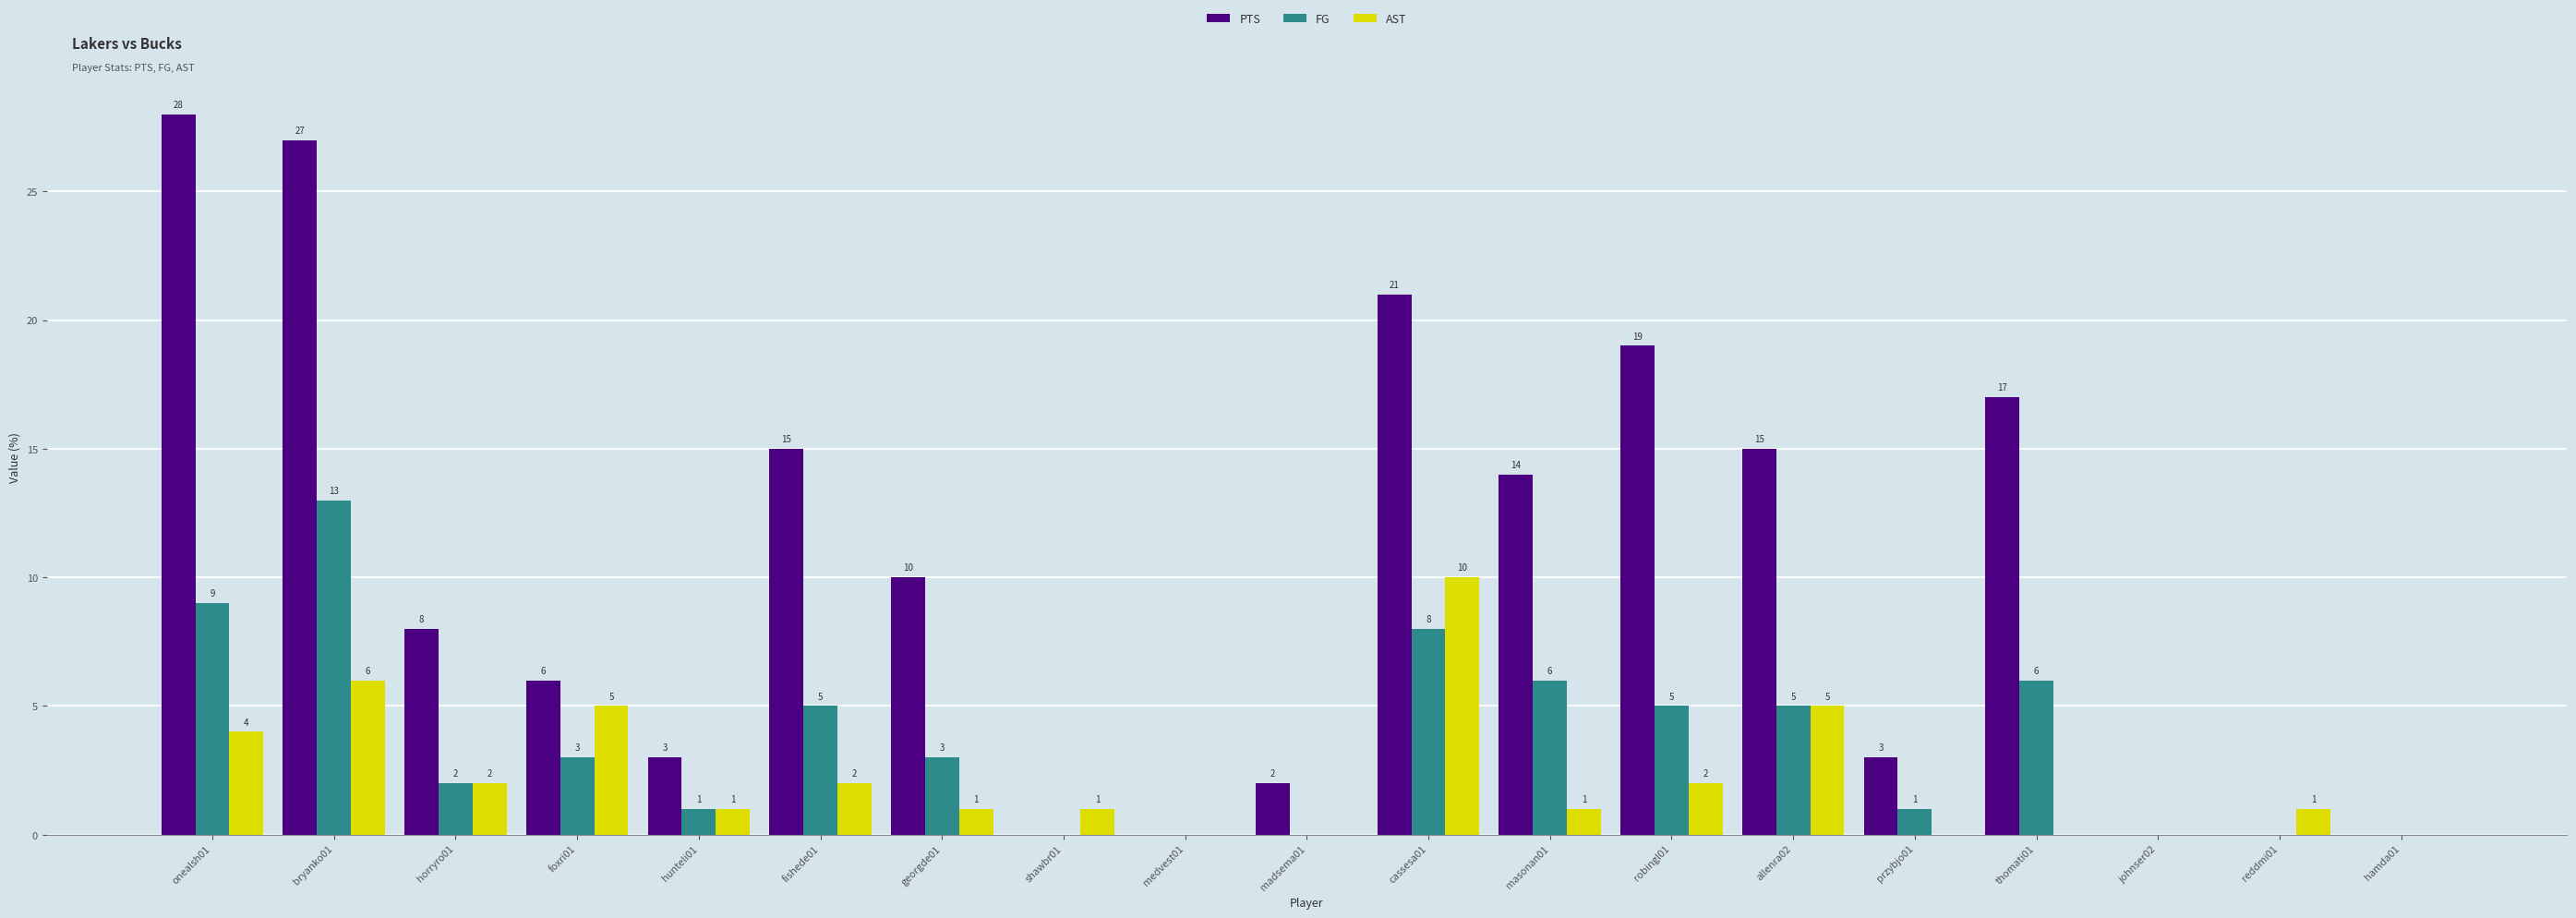

What is the spread (max minus min) of values at przybjo01?

3